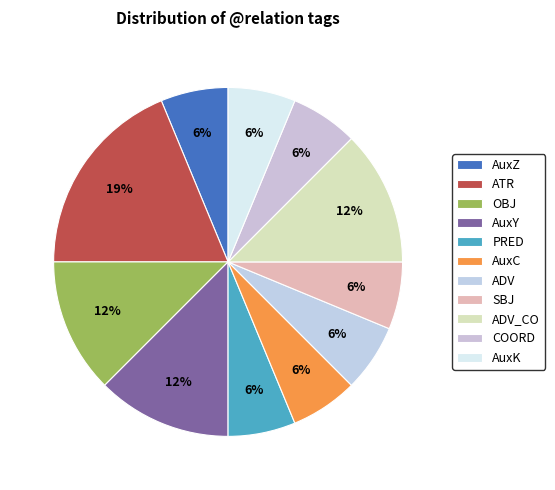

Is AuxZ the majority of the pie?

No